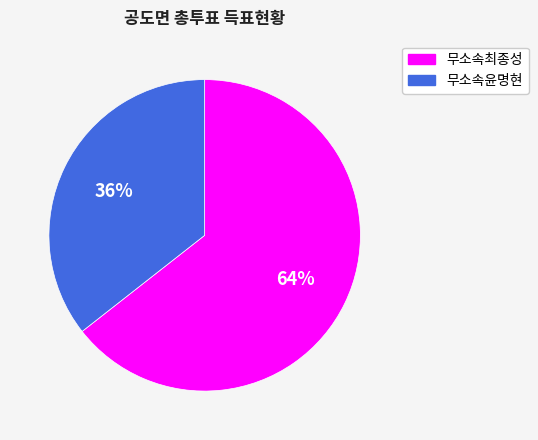

To the nearest percent, what is the average slice percentage?

50%